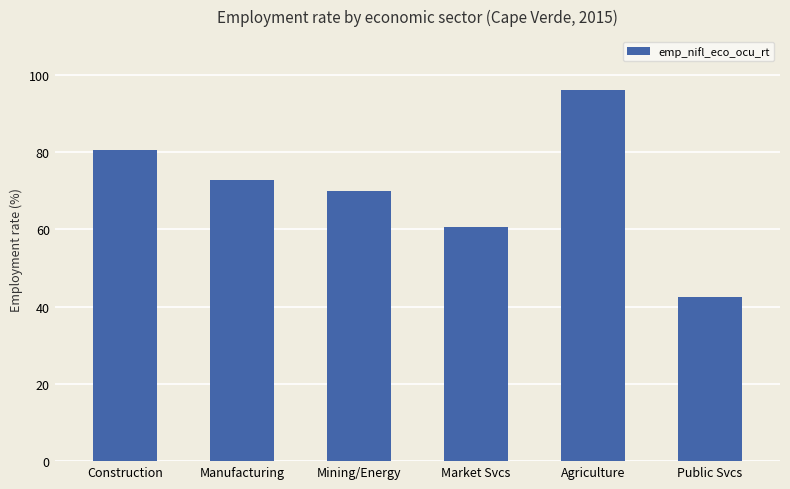

What is the label of the 4th bar from the left?

Market Svcs